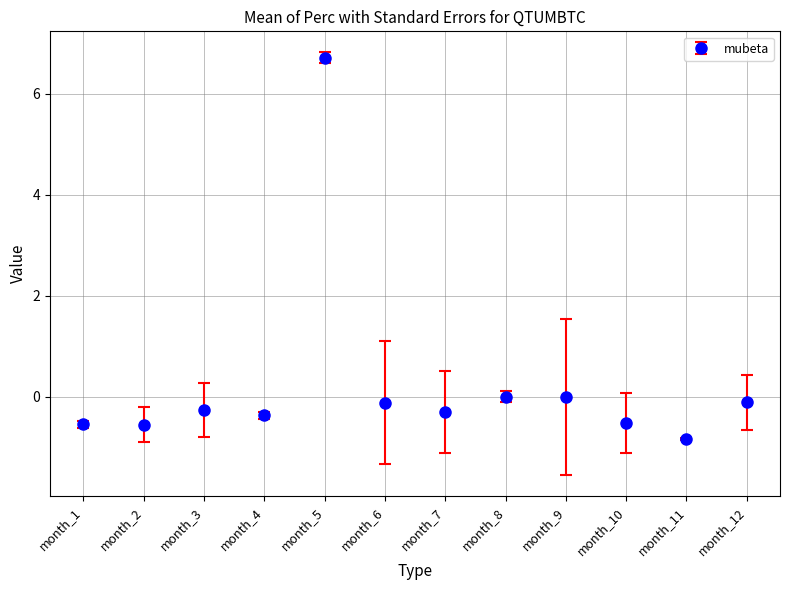

What is the change in value from month_4 to month_8?

+0.4